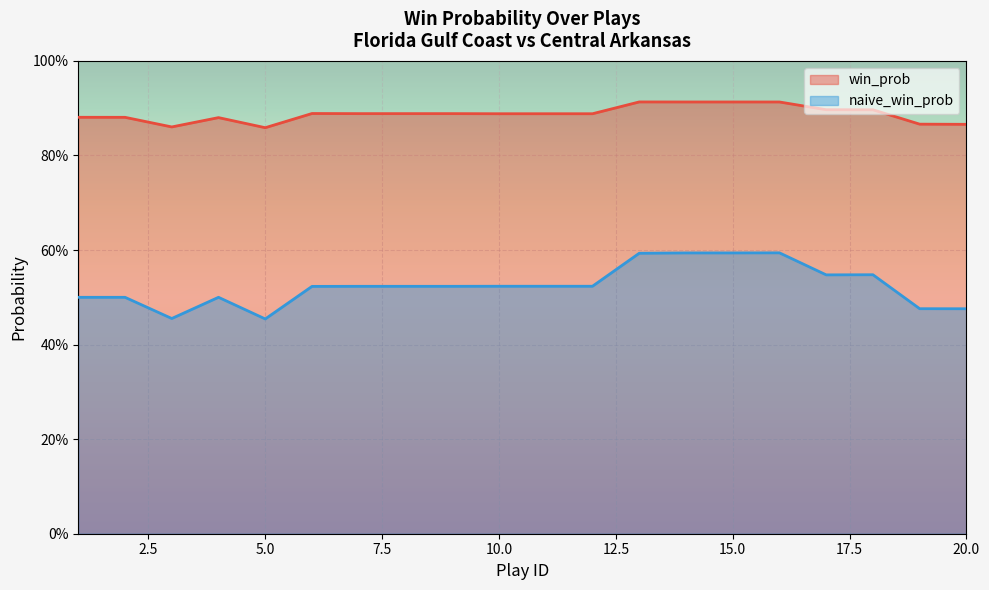

Rank the series at 5.0 from lowest to highest value.

naive_win_prob, win_prob